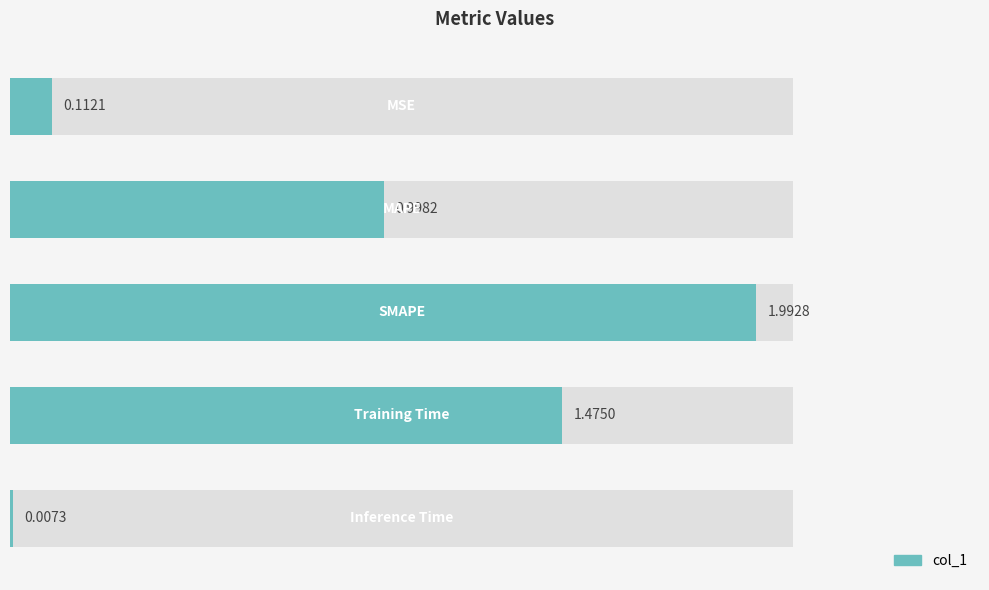

What is the sum of the values at 4 and 0?

0.1